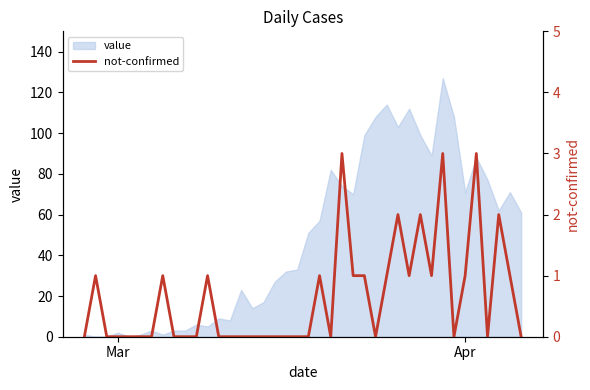

How many points are higher than both their immediate neighbors (excluding endpoints)?

10